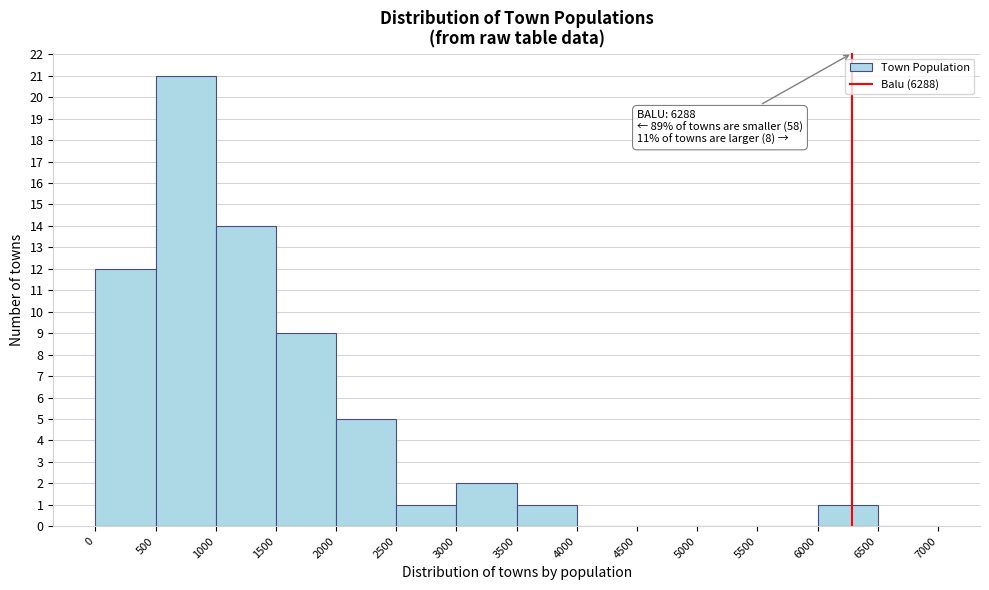

Over which range of the x-axis is the bar tallest?

500 to 1000